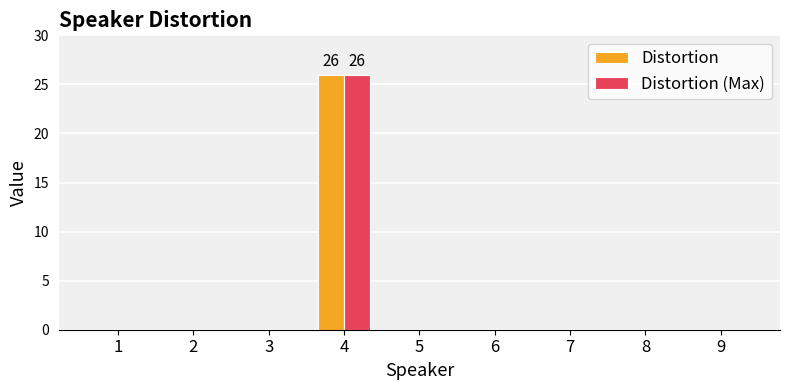

Reading left to right, list all the values displayed in this chart.

Distortion: 0	0	0	26	0	0	0	0	0
Distortion (Max): 0	0	0	26	0	0	0	0	0